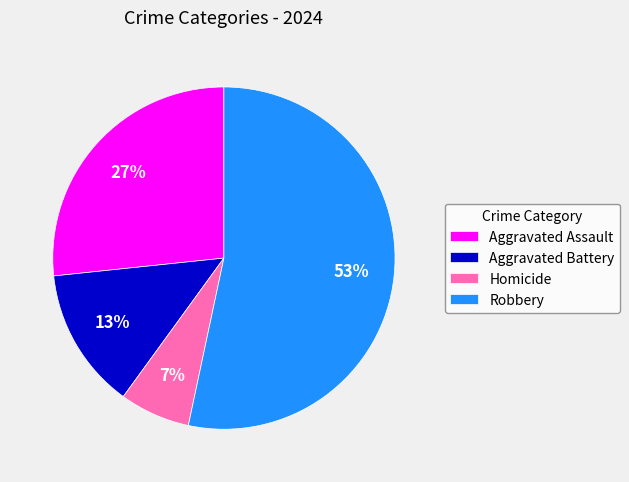

Which category has the biggest portion of the pie?

Robbery